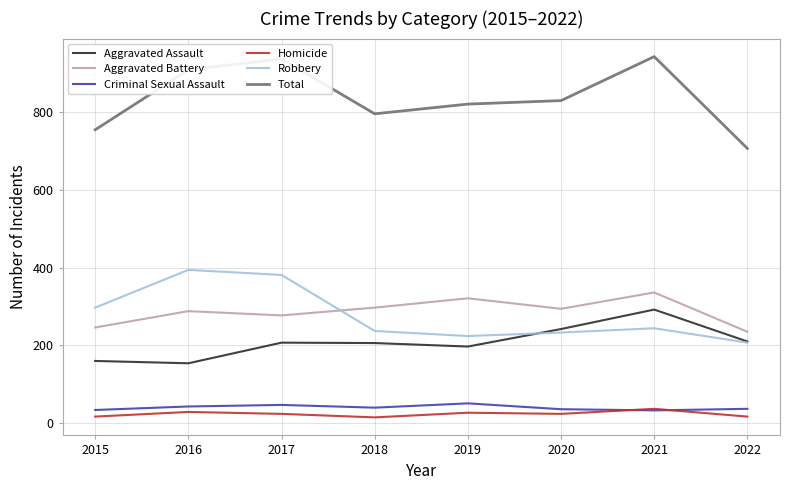

What is the maximum value shown in the chart?

942